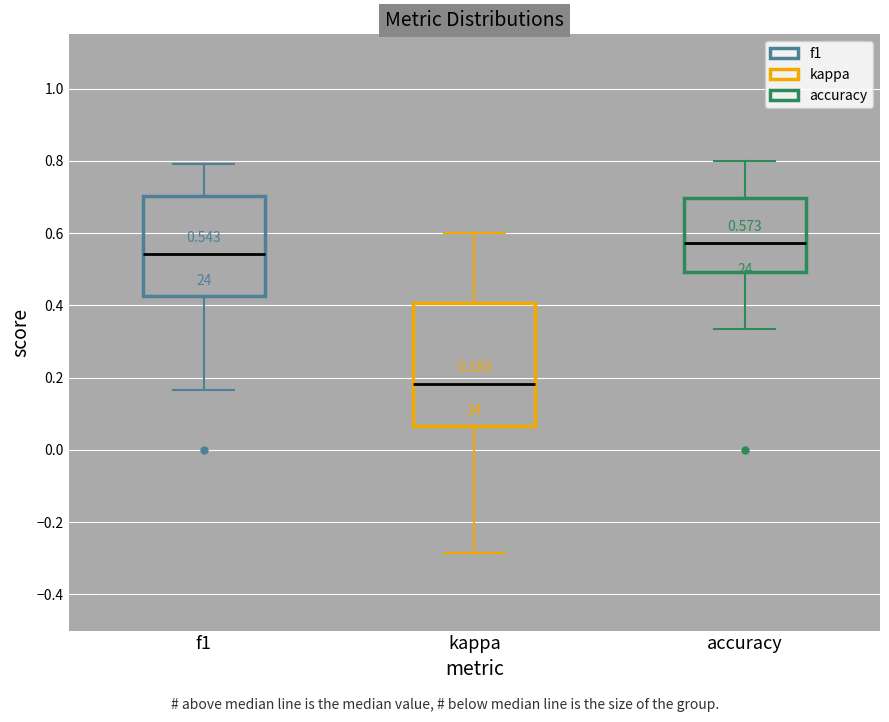

Which box has the lowest median line?

kappa